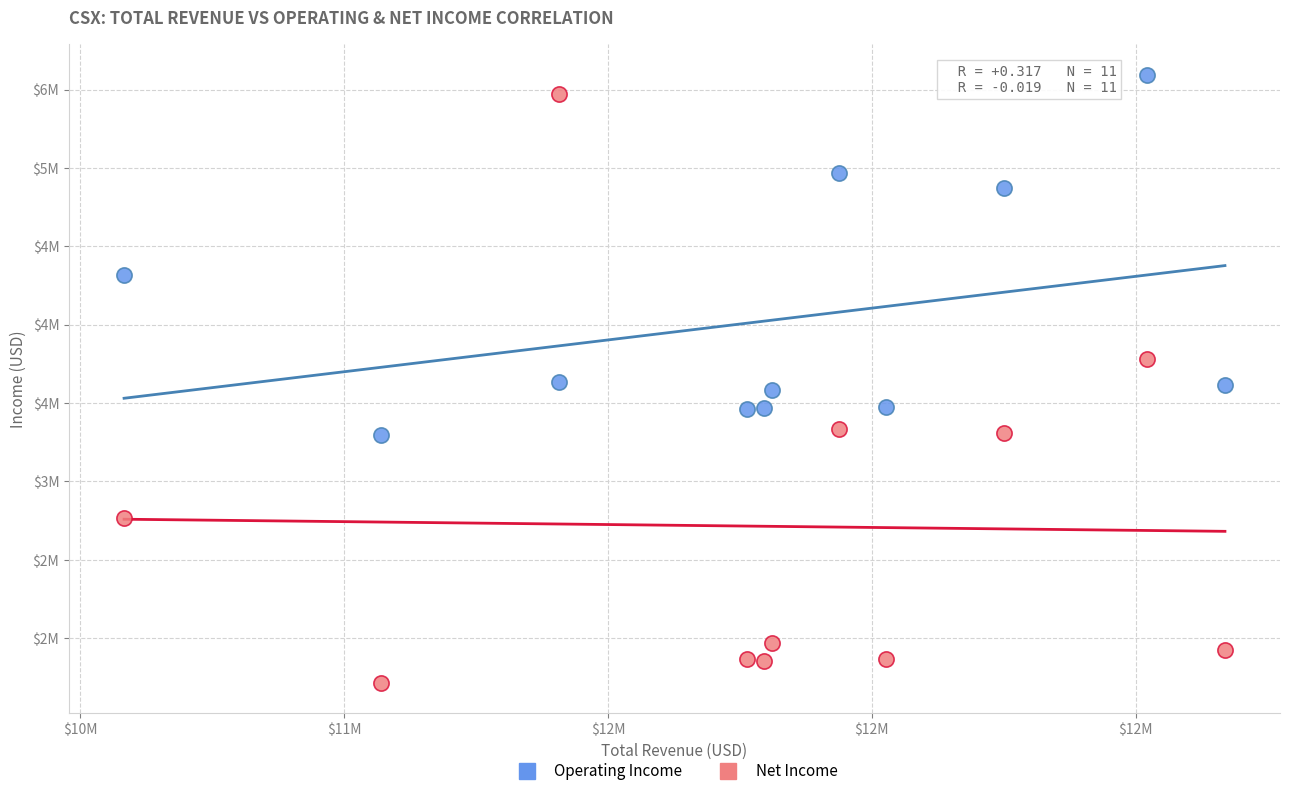

What are all the series names shown in the legend?

Operating Income, Net Income